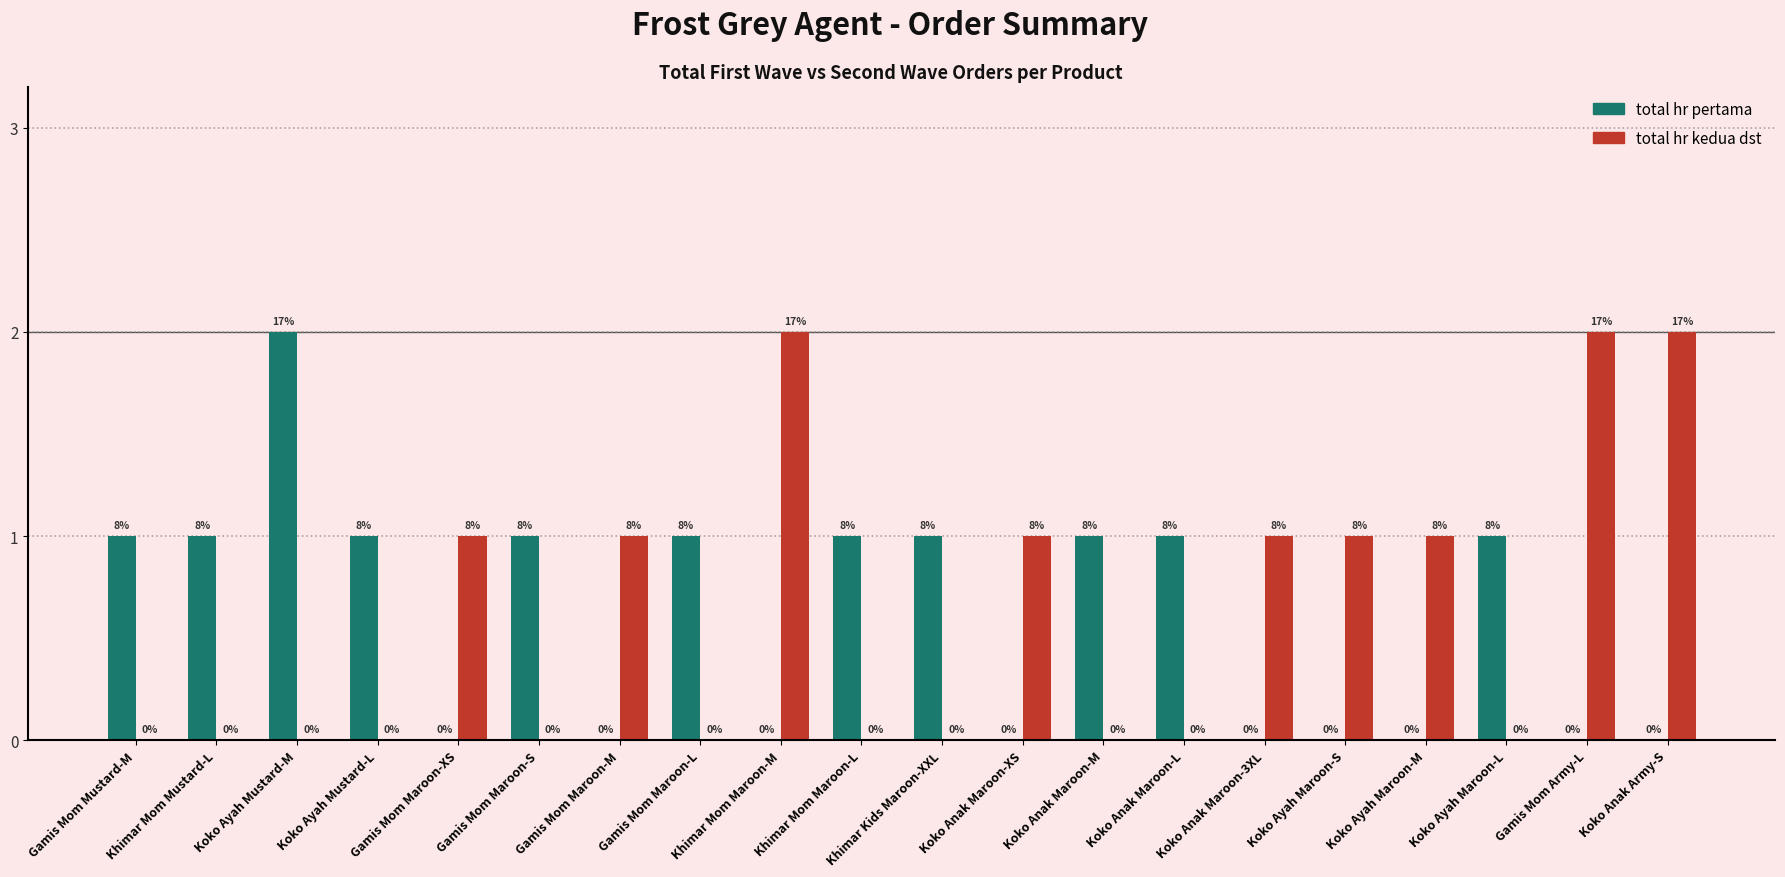

What is the sum of all total hr pertama values?

12